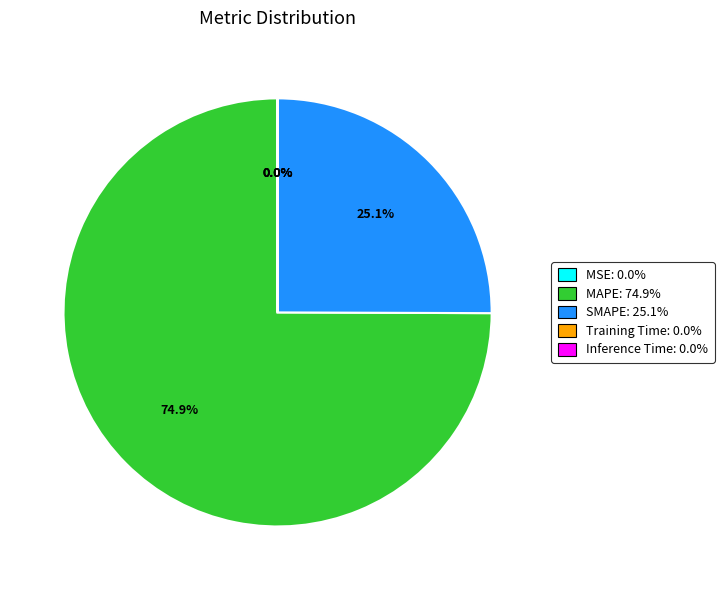

Does MAPE account for over 50% of the chart?

Yes